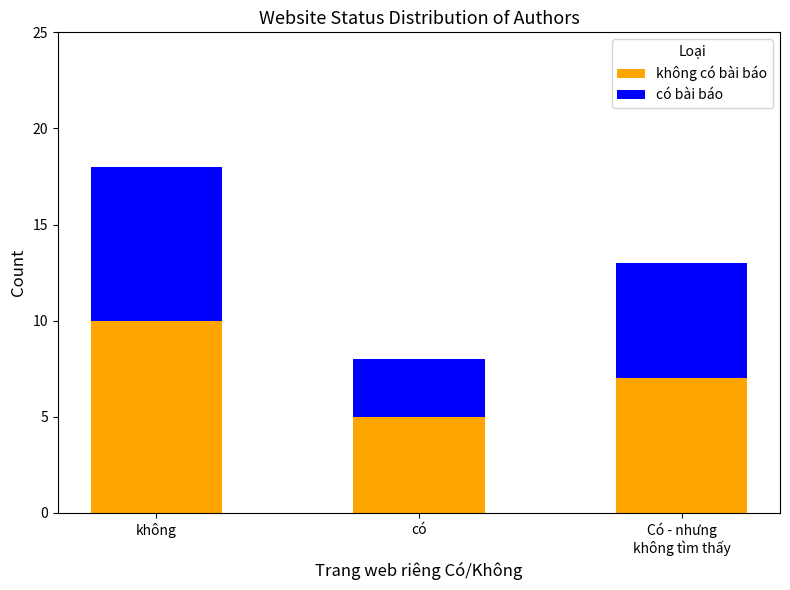

Count the number of categories in the chart.

3